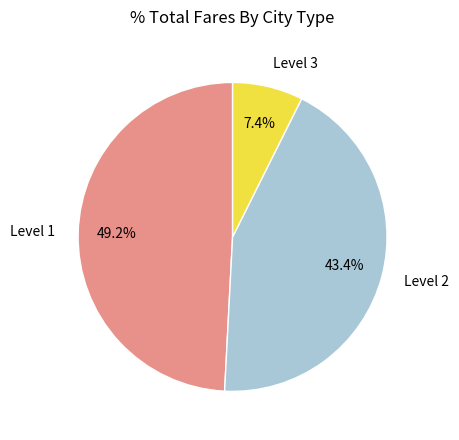

Rank the categories by value from lowest to highest.

Level 3, Level 2, Level 1